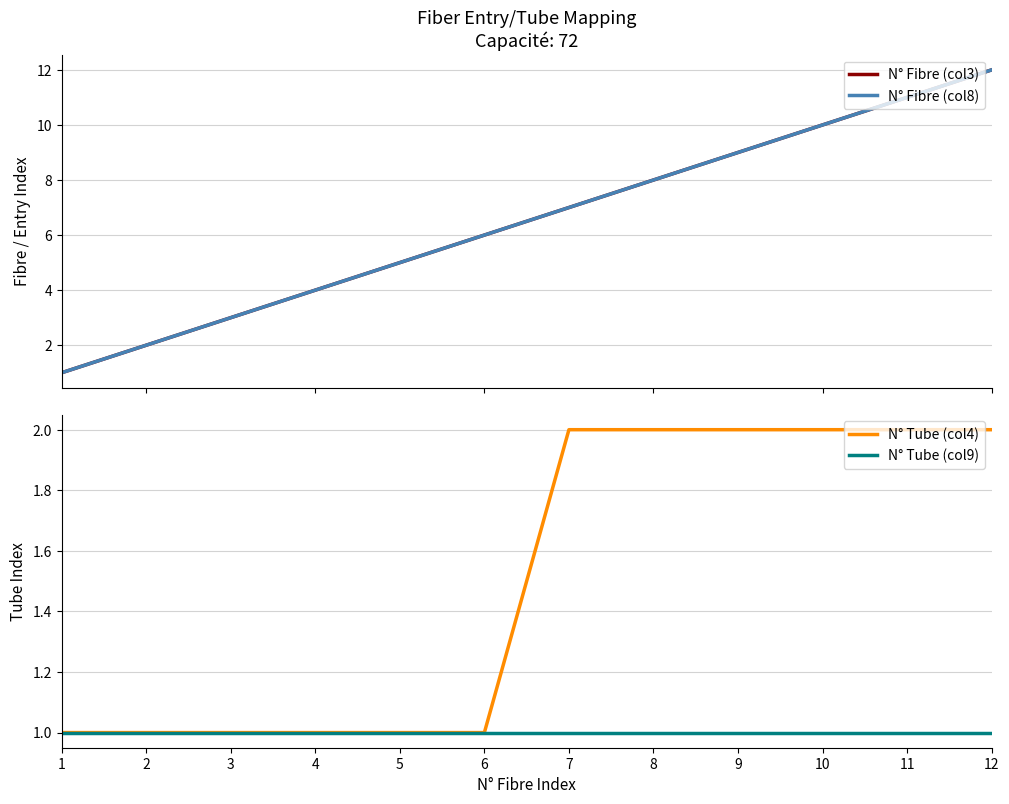

Which has a higher value, 4 or 11?

11